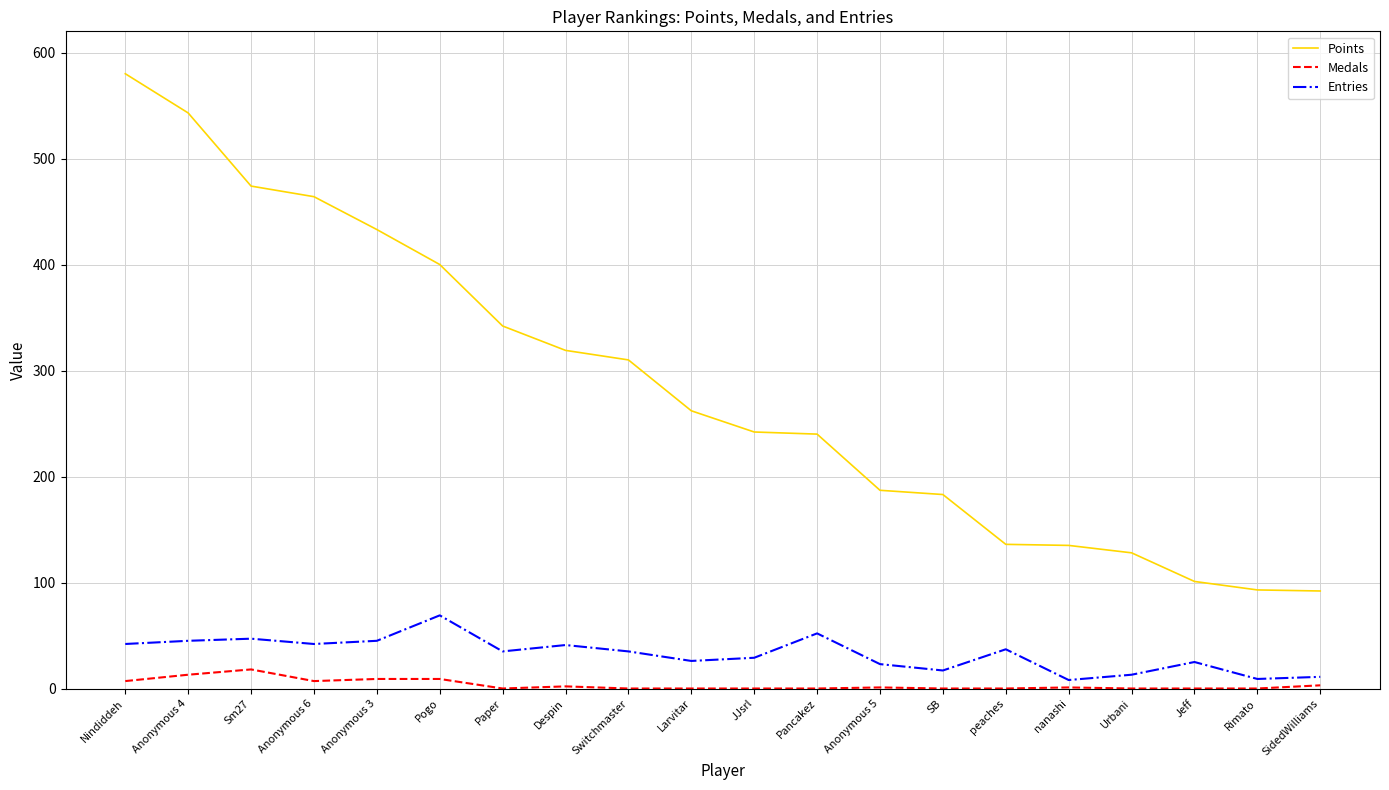

What is the sum of all Medals values?

70